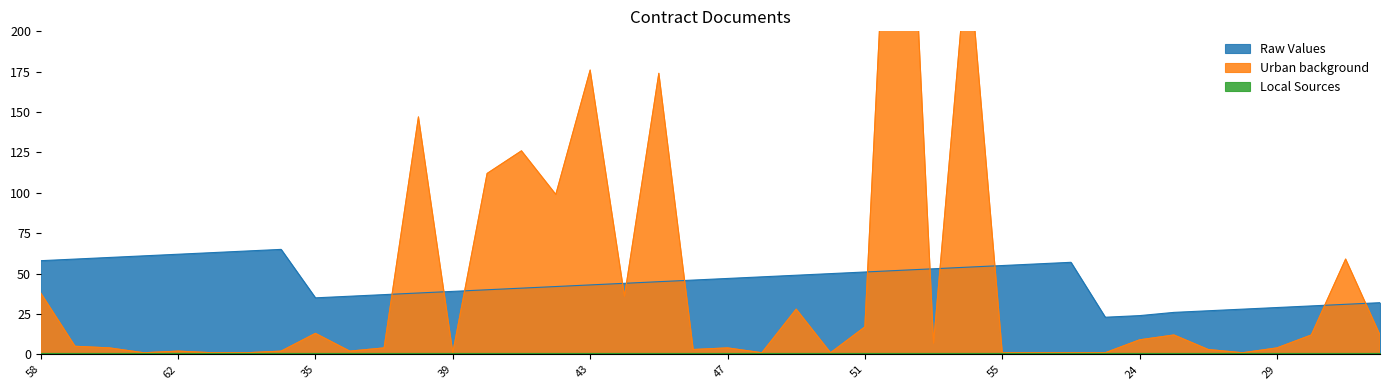

Where does the Urban background series first go above 5?

58